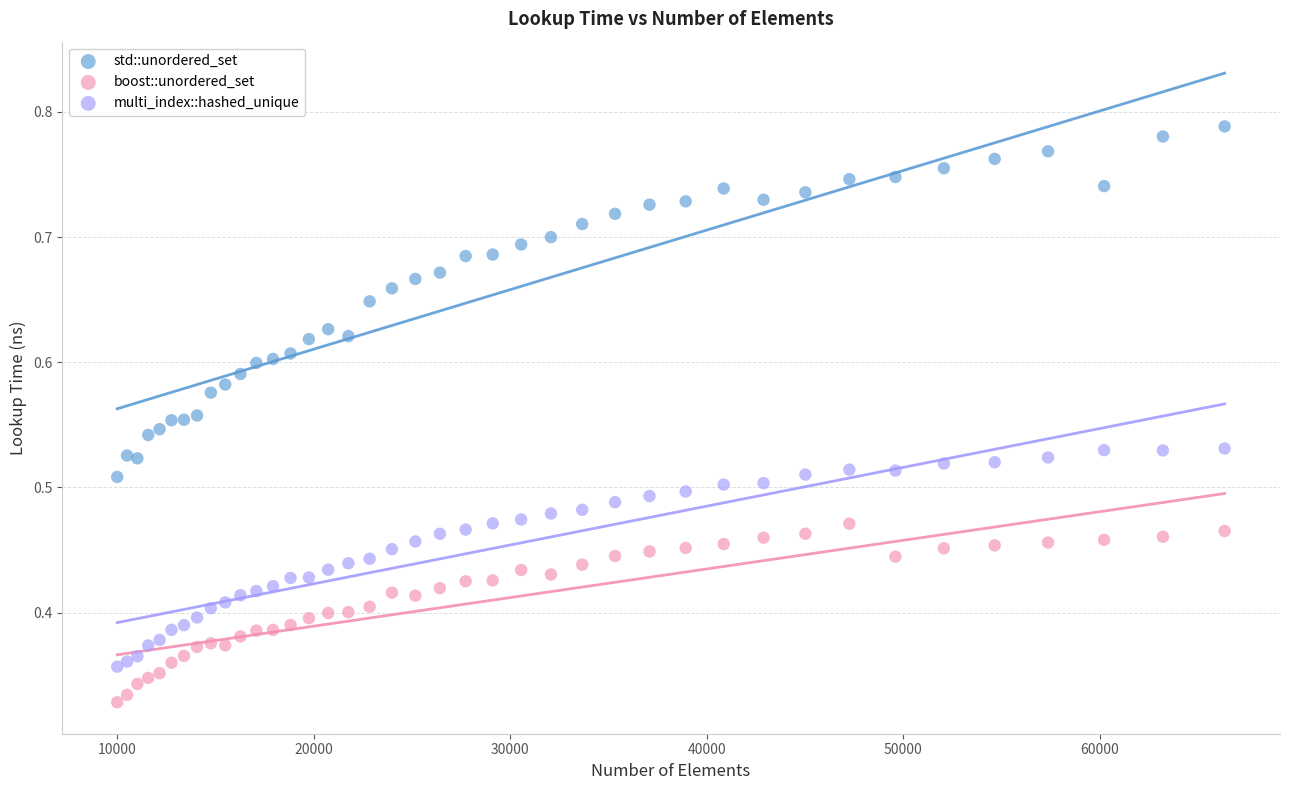

Which series has the widest spread of Y values?

std::unordered_set